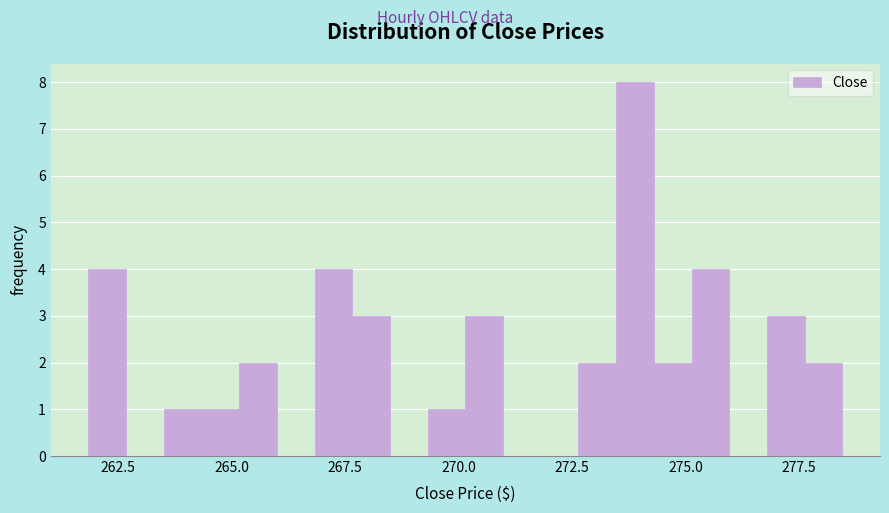

Around what value on the x-axis is the tallest bar? Give the approximate position of its centre, as read against the axis.

274.0